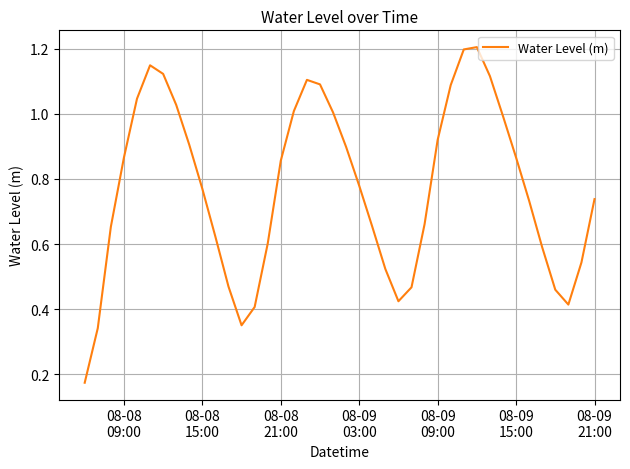

True or false: there are more than 0 points higher than both neighbors.

True